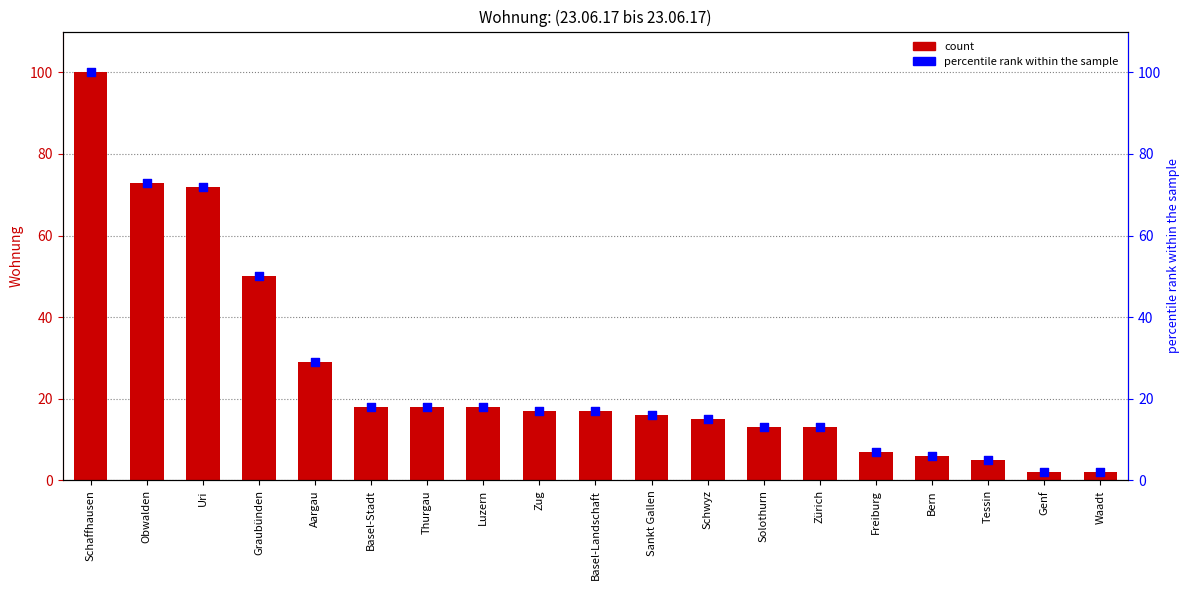

Which series contains the lowest Y value?

Wohnung